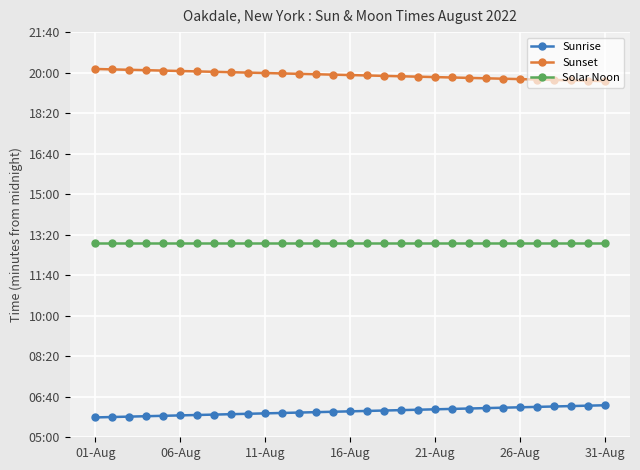

Is this an area chart (filled region under the line)?

No